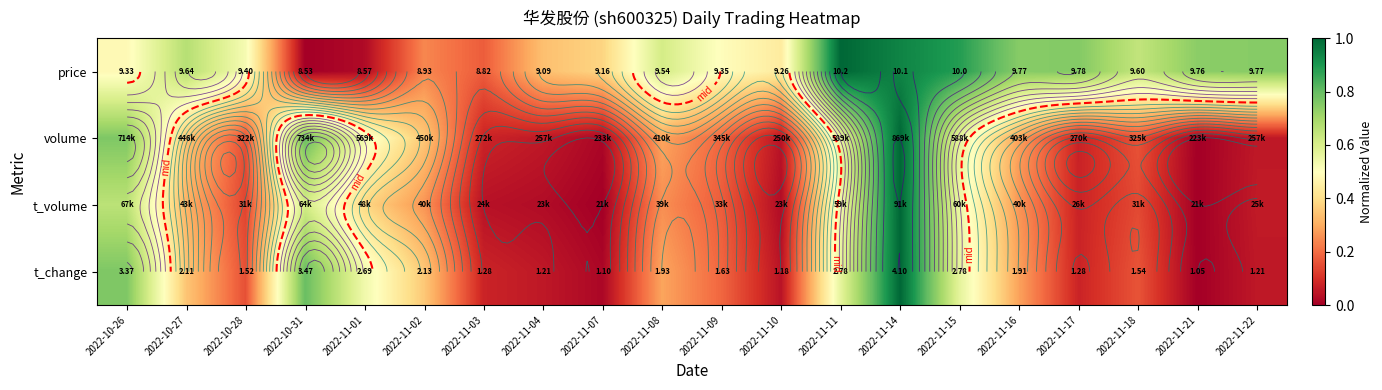

The value of t_volume at 2022-11-18 is 0.0. True or false?

False